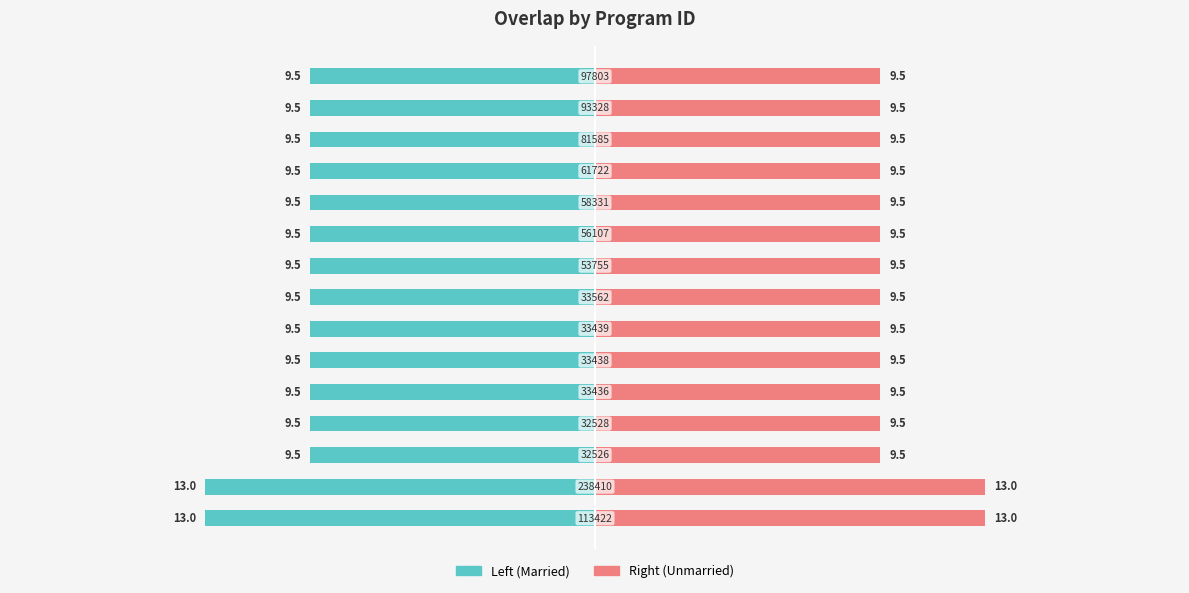

At 10, list the series in order from largest to smallest.

Right (Unmarried), Left (Married)